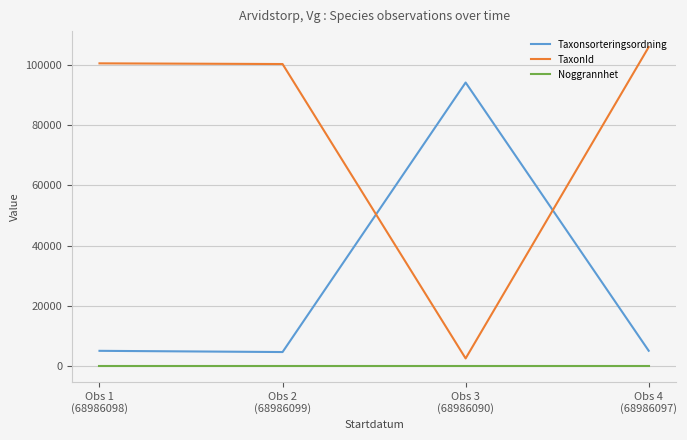

Which series has the largest total across all categories?

TaxonId